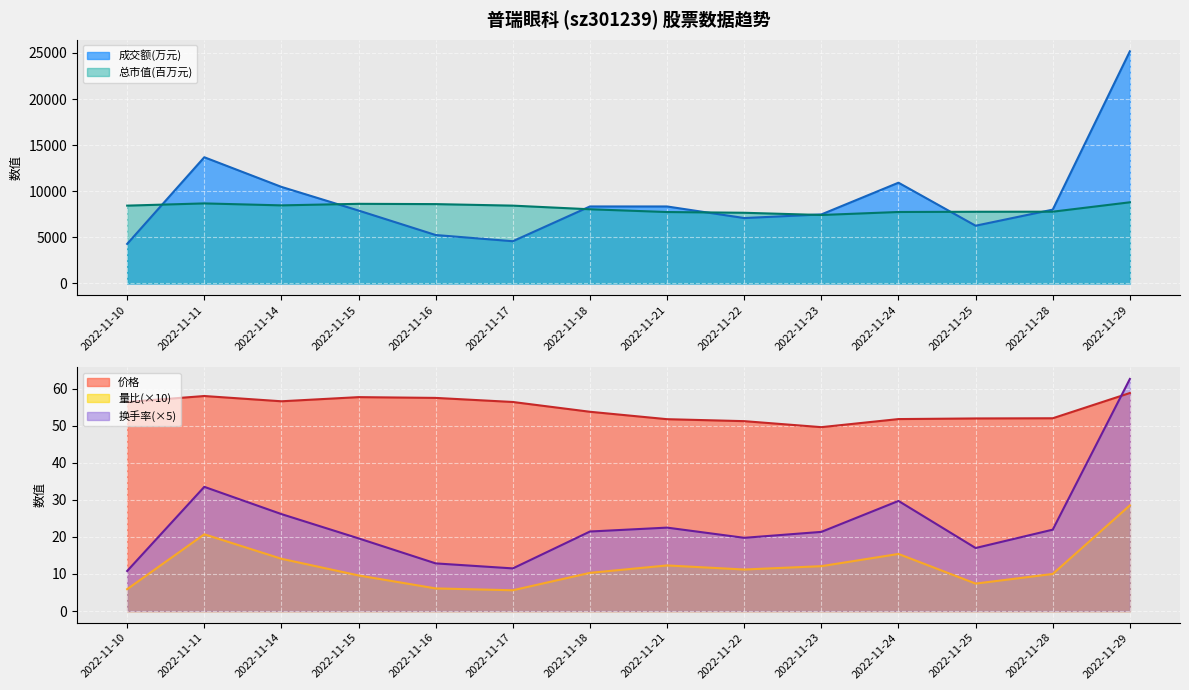

Where do 换手率 and 价格 first cross each other?

2022-11-28 and 2022-11-29